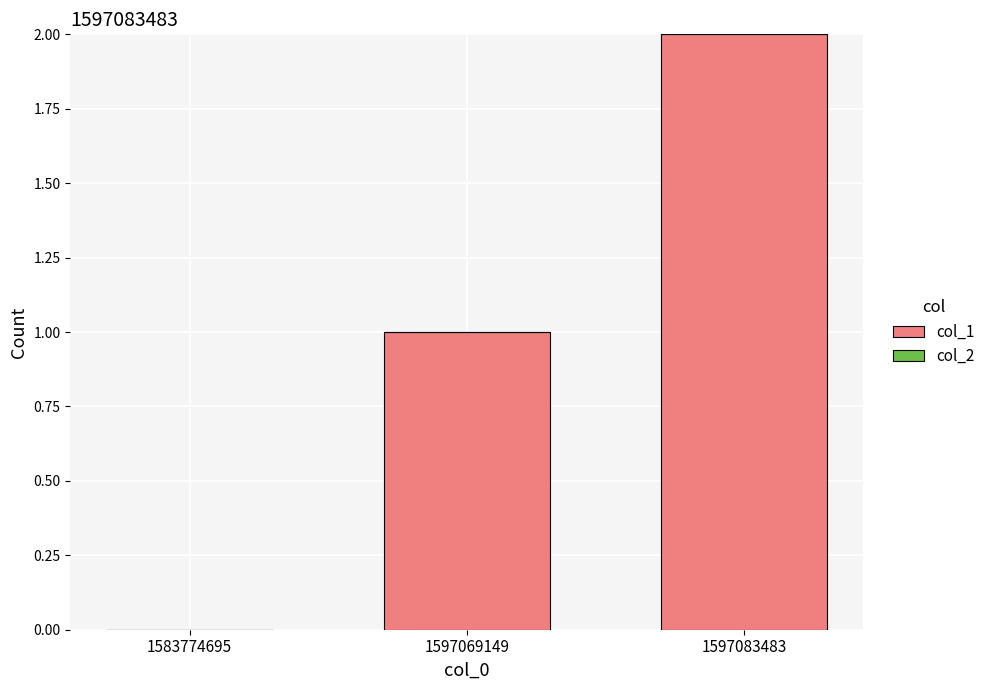

What is the sum of all values?

3